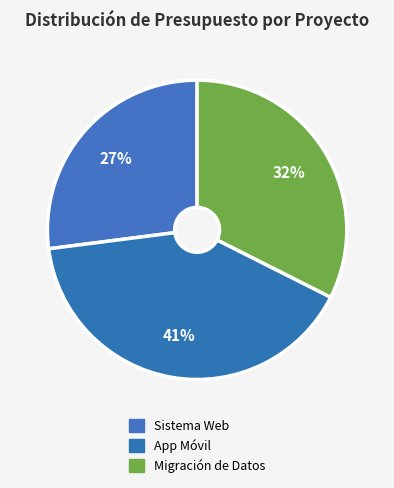

How many slices are in this pie chart?

3